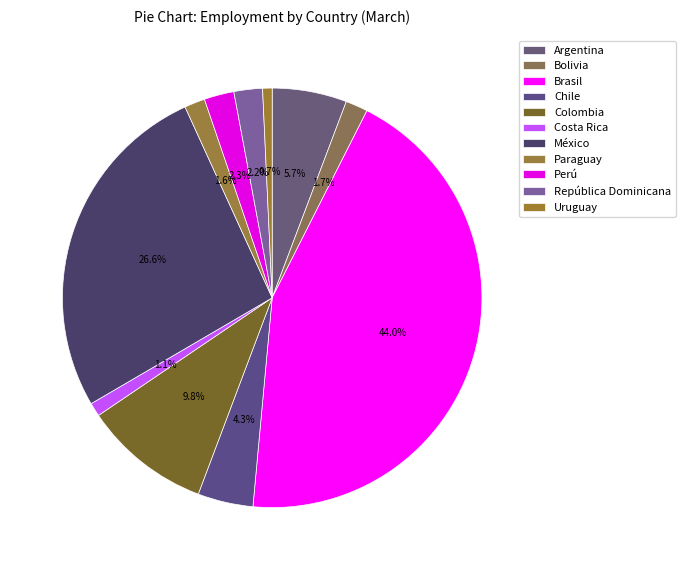

Rank the categories by value from highest to lowest.

Brasil, México, Colombia, Argentina, Chile, Perú, República Dominicana, Bolivia, Paraguay, Costa Rica, Uruguay